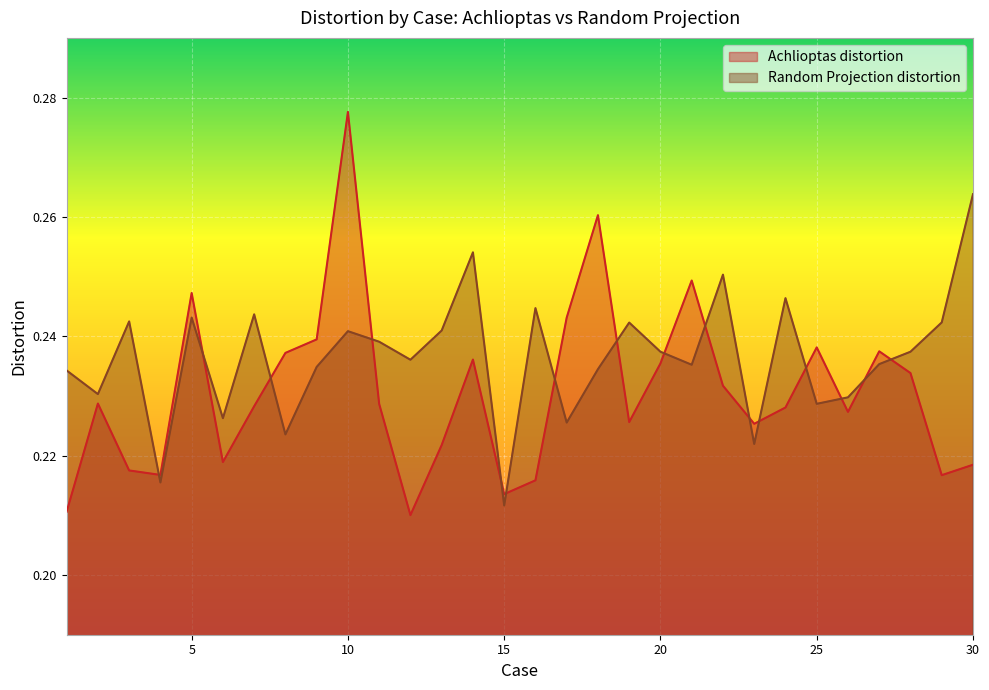

At which category does the chart reach its minimum across all series?

12